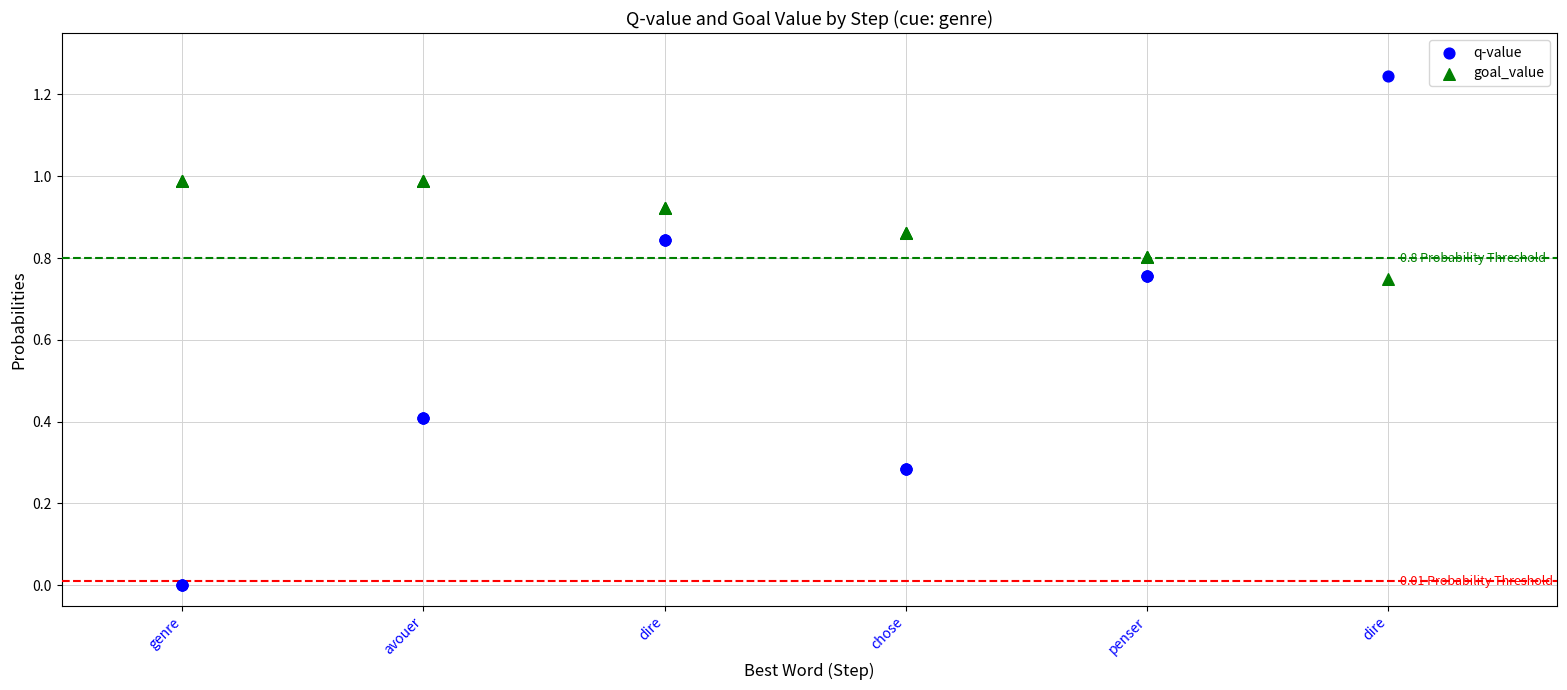

Which series has the largest Y range (max minus min)?

q-value